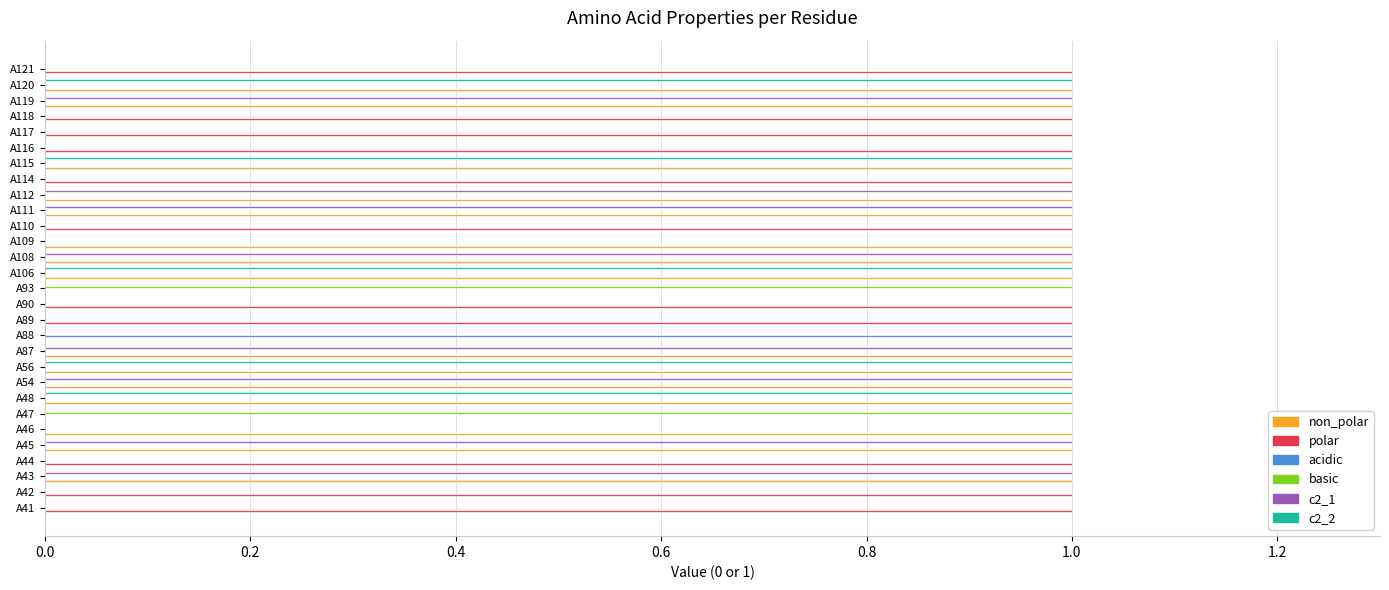

Is the value of polar at A54 greater than the value of non_polar at A45?

No